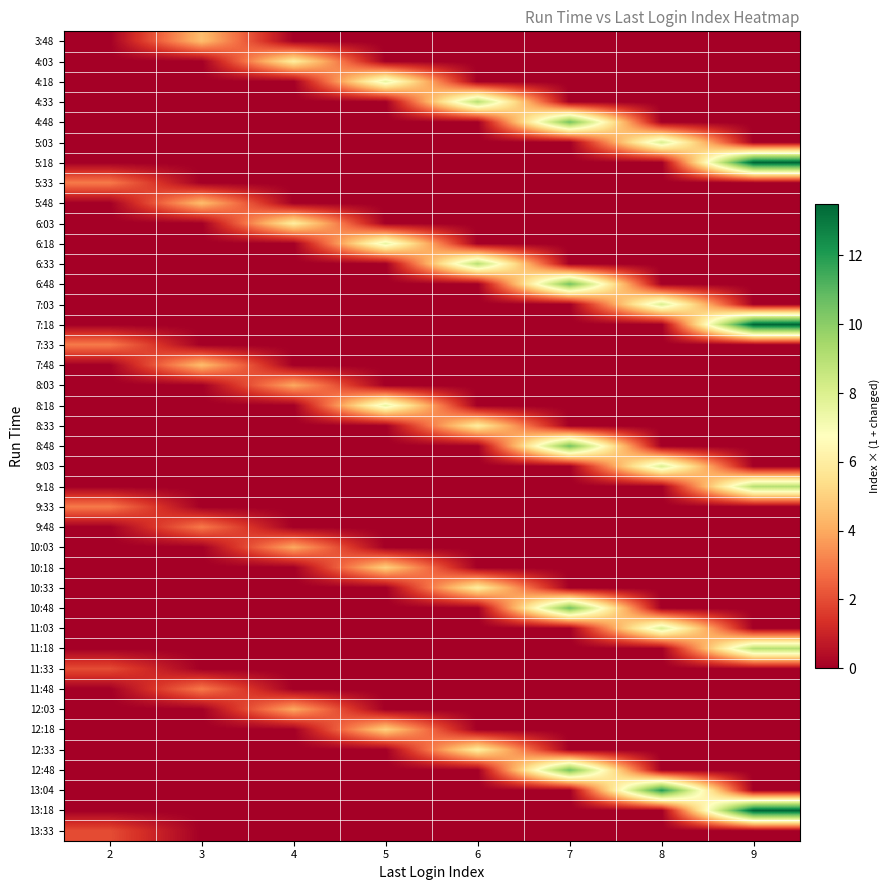

At which category is the sum across all series the highest?

9